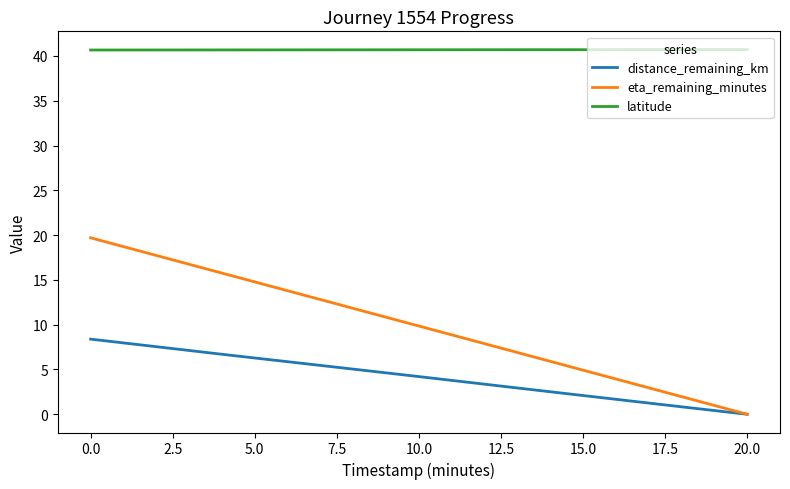

True or false: latitude and distance_remaining_km intersect in this chart.

False